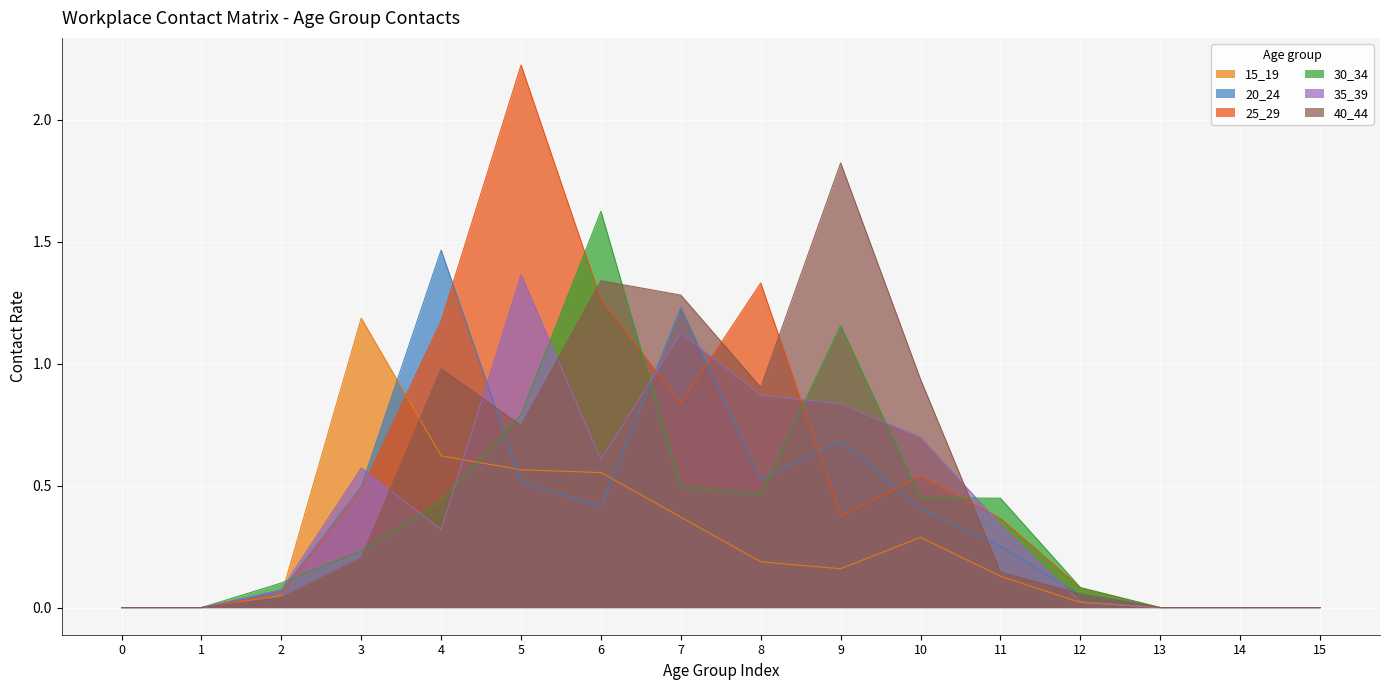

What is the value of the 40_44 point at the 9th from the left?

0.9